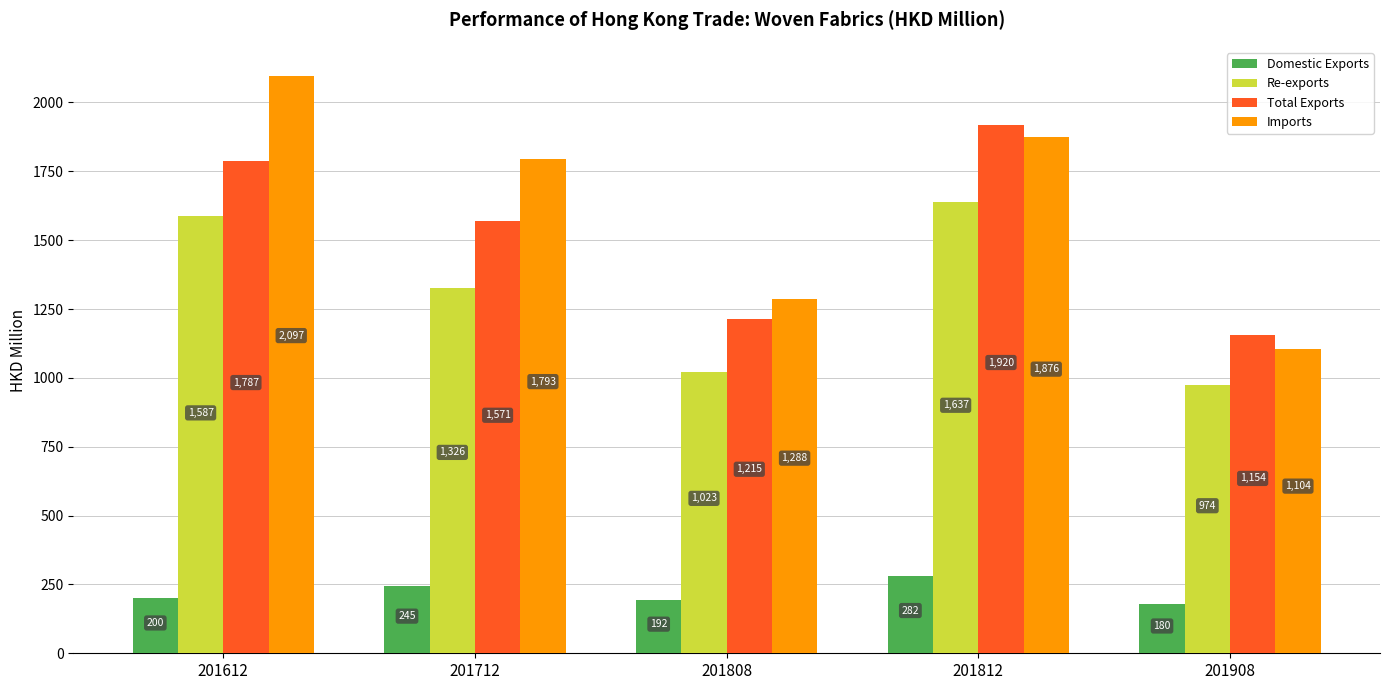

Are the bars grouped side by side (vs. stacked)?

Yes